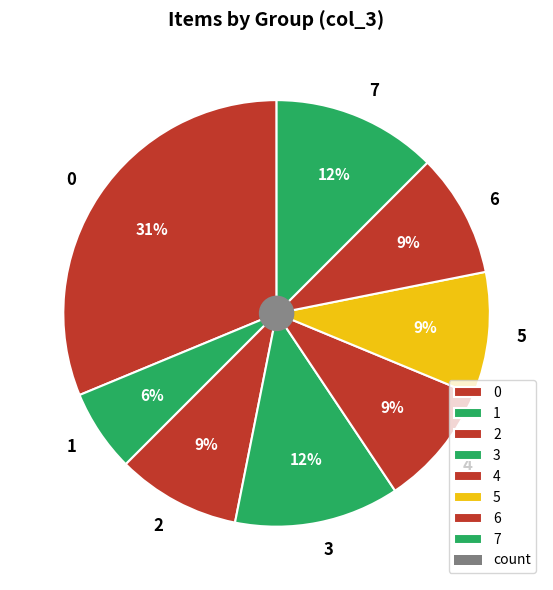

What is the ratio of the value at 3 to the value at 1?

2.0